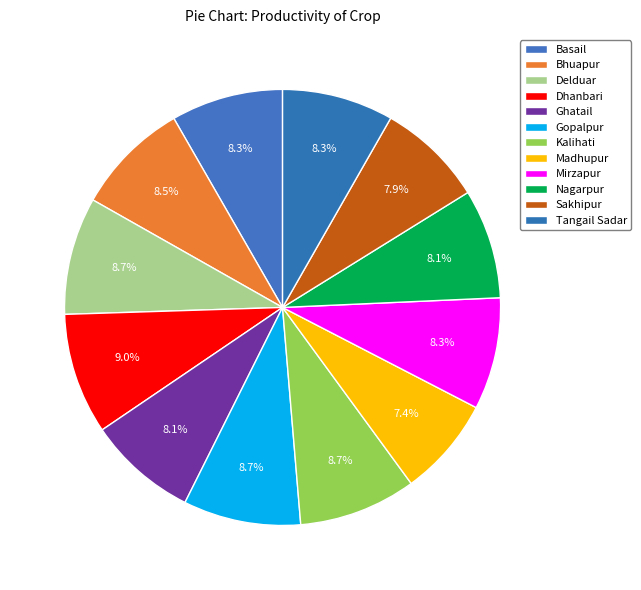

How many segments does this pie chart have?

12